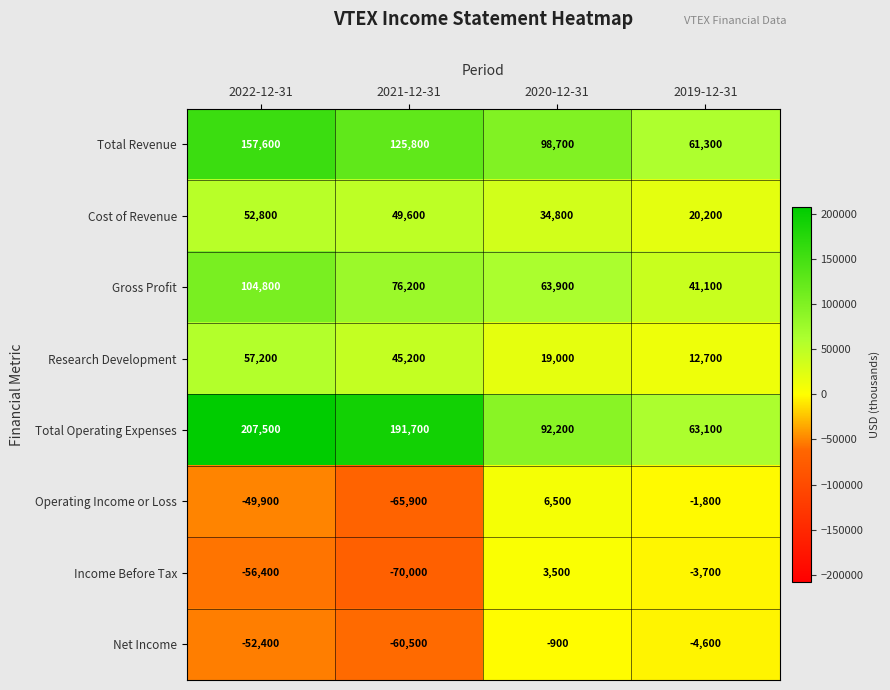

Which series has the widest spread of values?

Total Operating Expenses